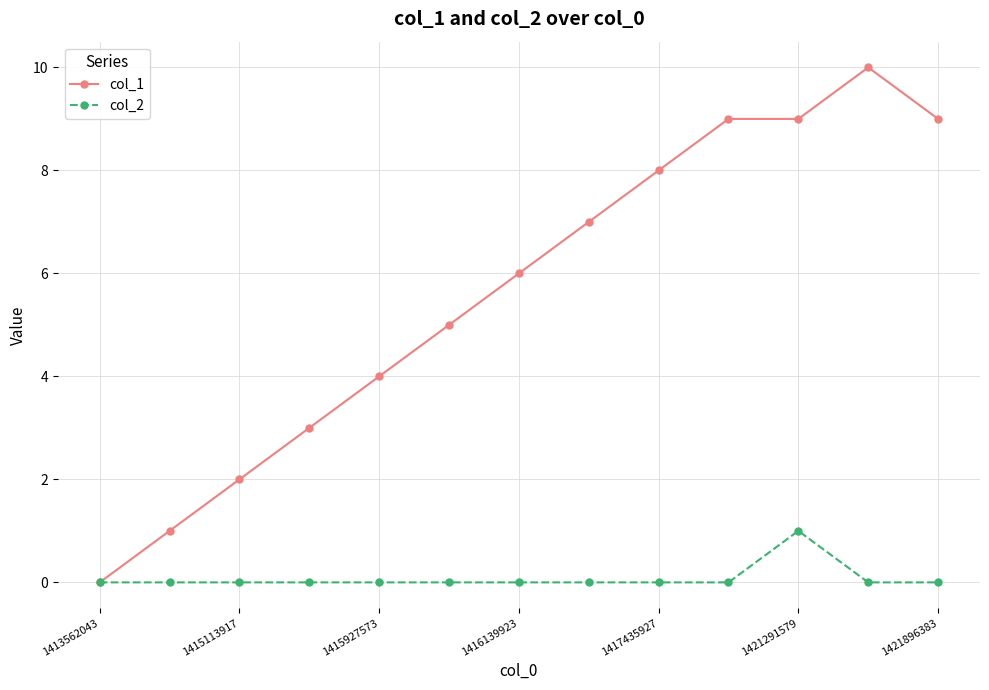

List the series in order of their peak value, lowest first.

col_2, col_1